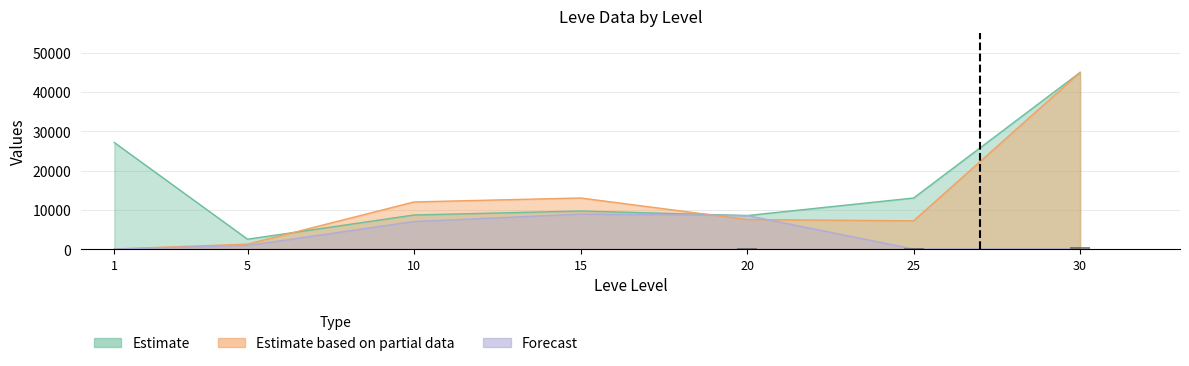

What is the total value across all series at 5?

4653.2